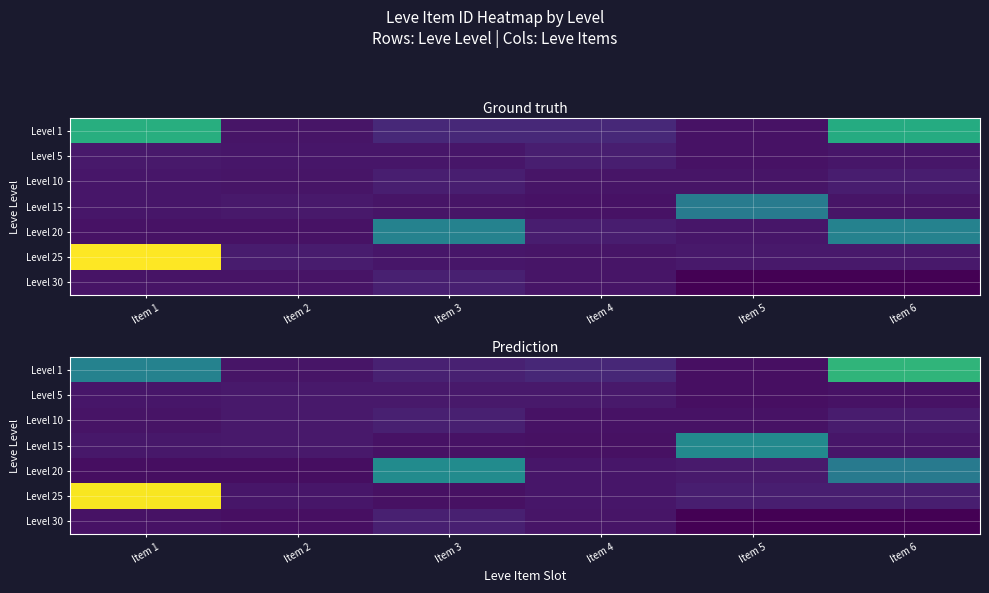

Reading left to right, extract all data points from this chart.

row_0: 19630.2	2441.3	4058.7	4916.5	1765.4	28904.4
row_1: 2609.1	3031.6	2947.2	2936.5	1790.8	2149.1
row_2: 2277.1	2962.0	3879.8	2071.6	2070.0	3352.0
row_3: 2909.5	3007.4	2209.8	1981.1	20811.8	2685.0
row_4: 1671.3	1590.9	21216.6	2708.3	3236.5	18190.8
row_5: 43668.2	2683.9	2030.3	2738.5	3677.9	3669.1
row_6: 2132.0	1890.4	3949.6	2504.7	0.0	0.0